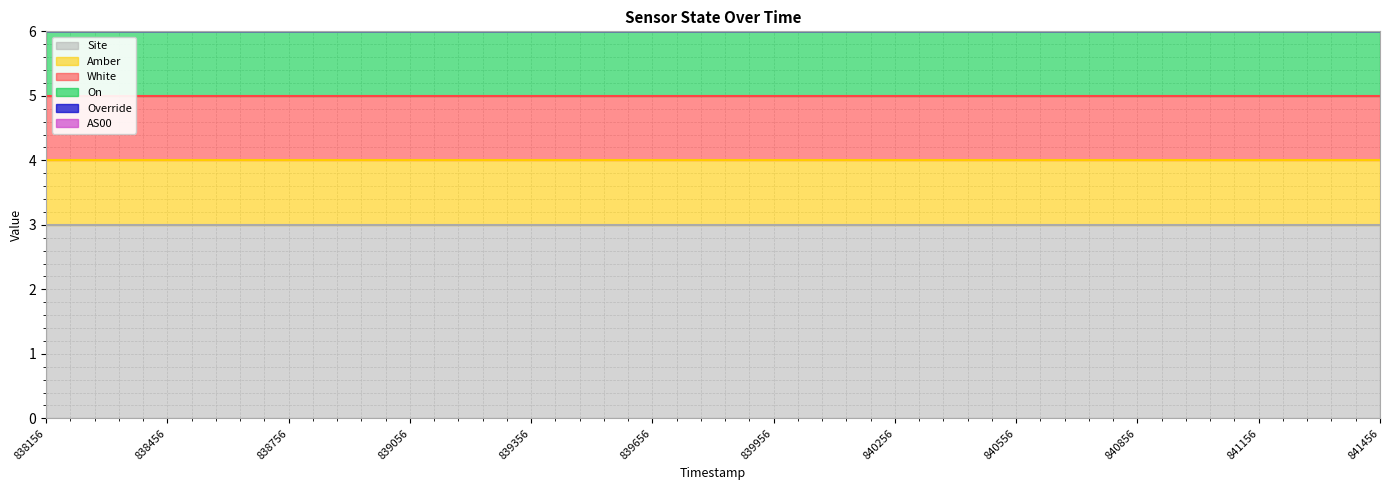

Rank the series by their maximum value, from highest to lowest.

Site, Amber, White, On, Override, AS00